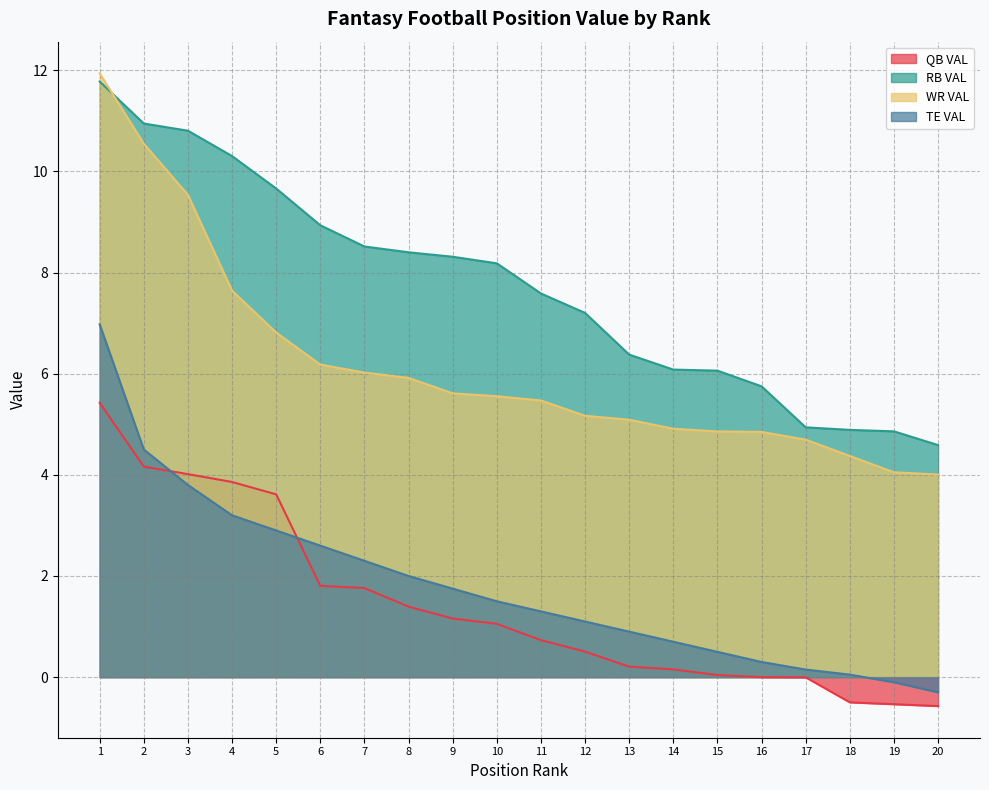

What is the spread (max minus min) of values at 7?

6.8